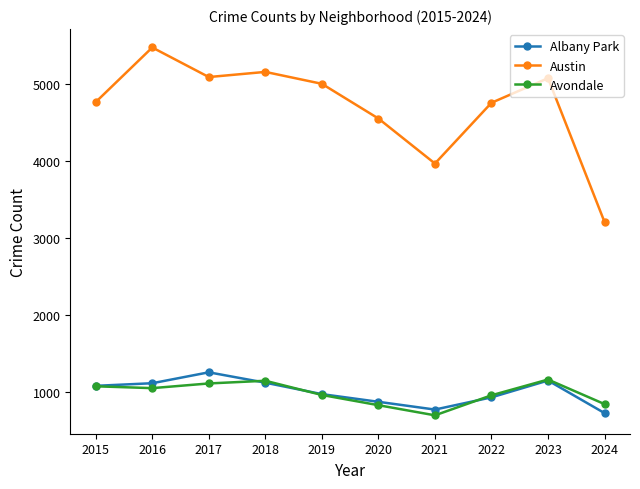

Which series changed the most between 2021 and 2022?

Austin